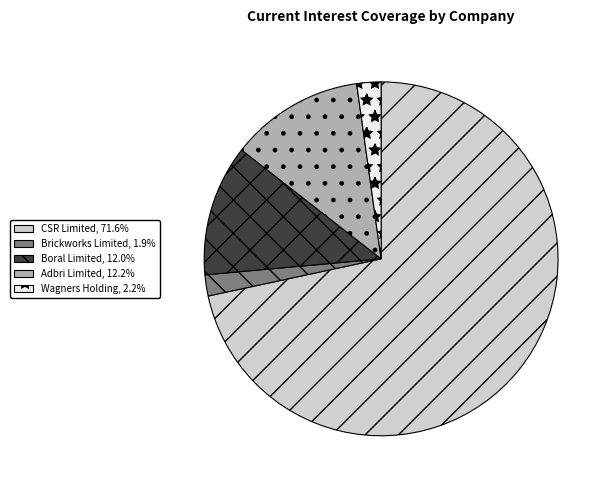

Combined, do Adbri Limited, 12.2% and Wagners Holding, 2.2% account for over 50%?

No